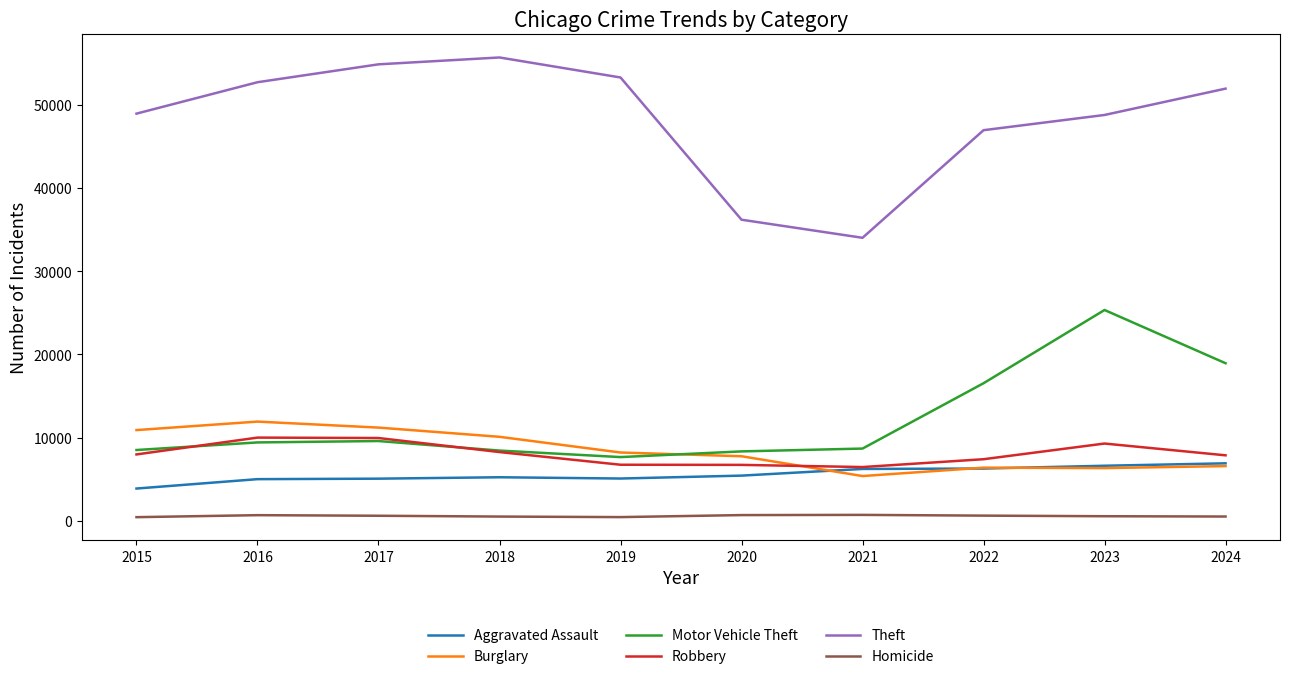

Is the value of Homicide at 2016 greater than the value of Aggravated Assault at 2016?

No